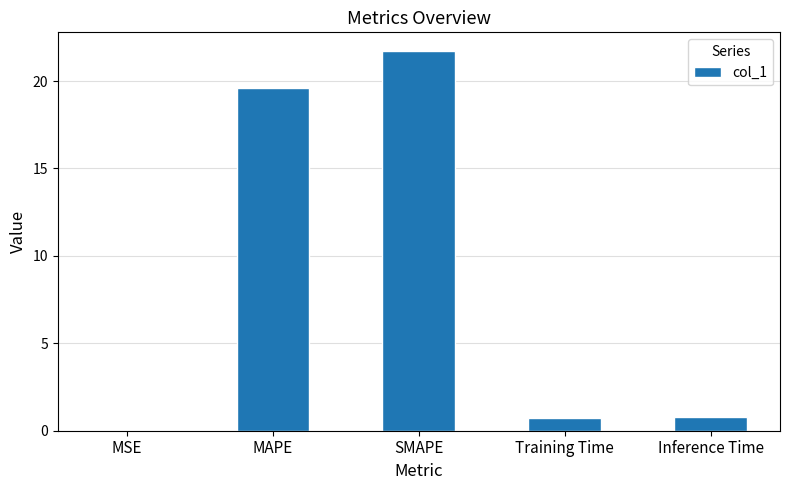

What value does the data have at MAPE?

19.6